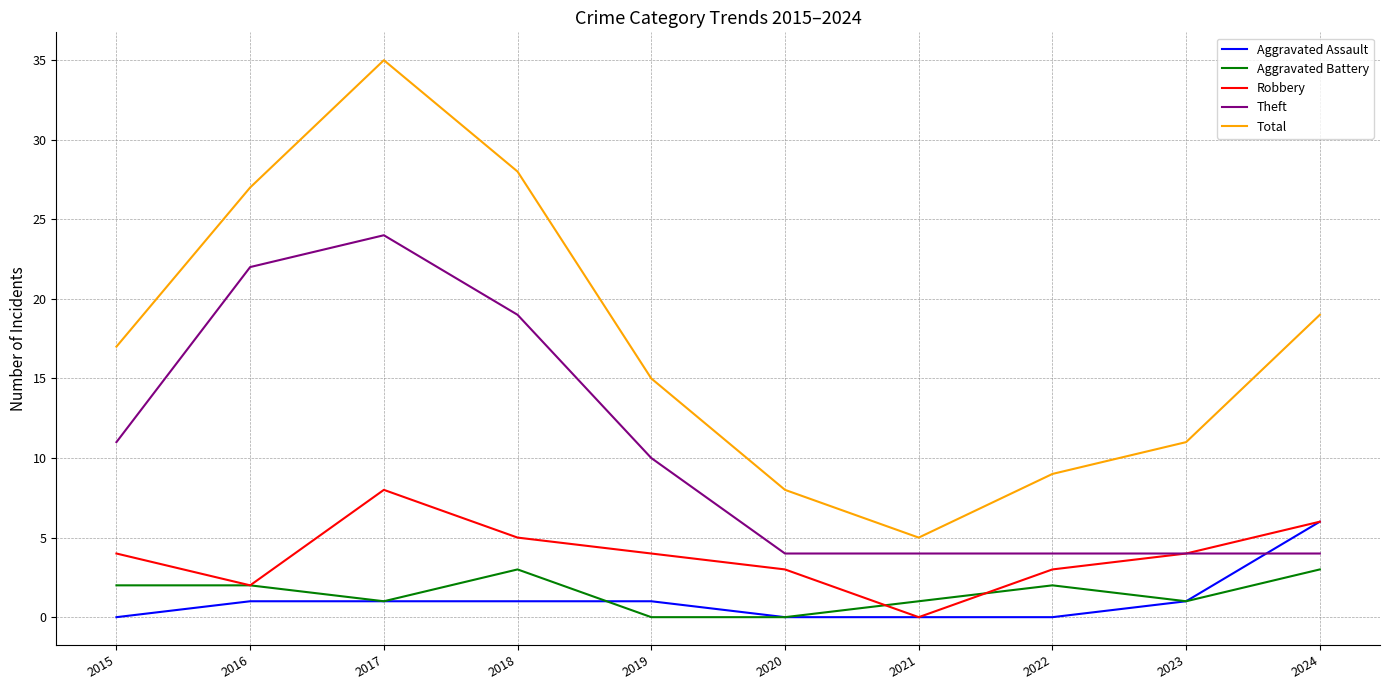

True or false: Aggravated Assault has a value of 3 at 2024.

False